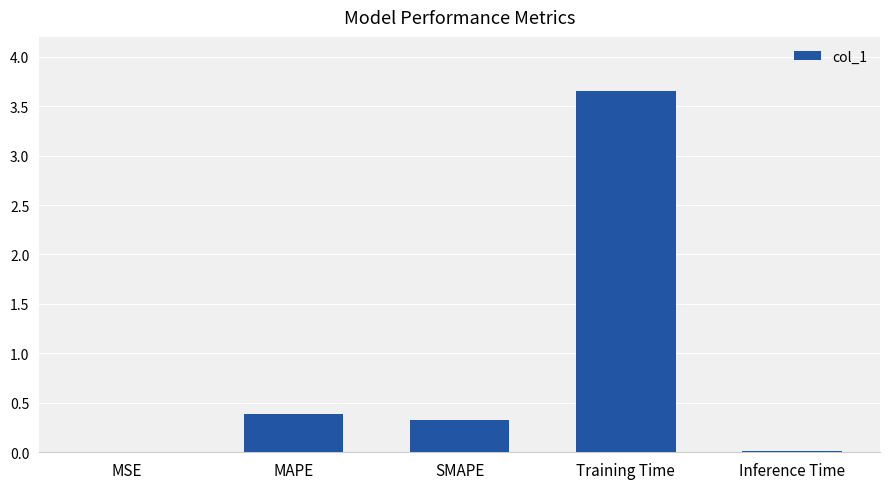

Count the number of categories in the chart.

5